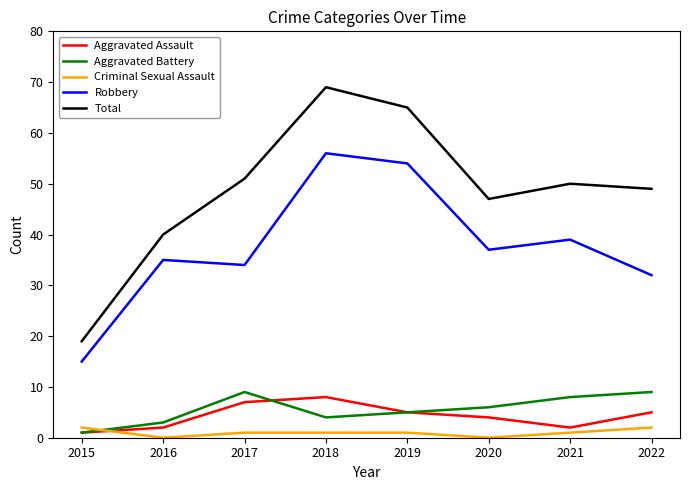

What is the difference between the second highest and minimum values in the Aggravated Assault series?

6